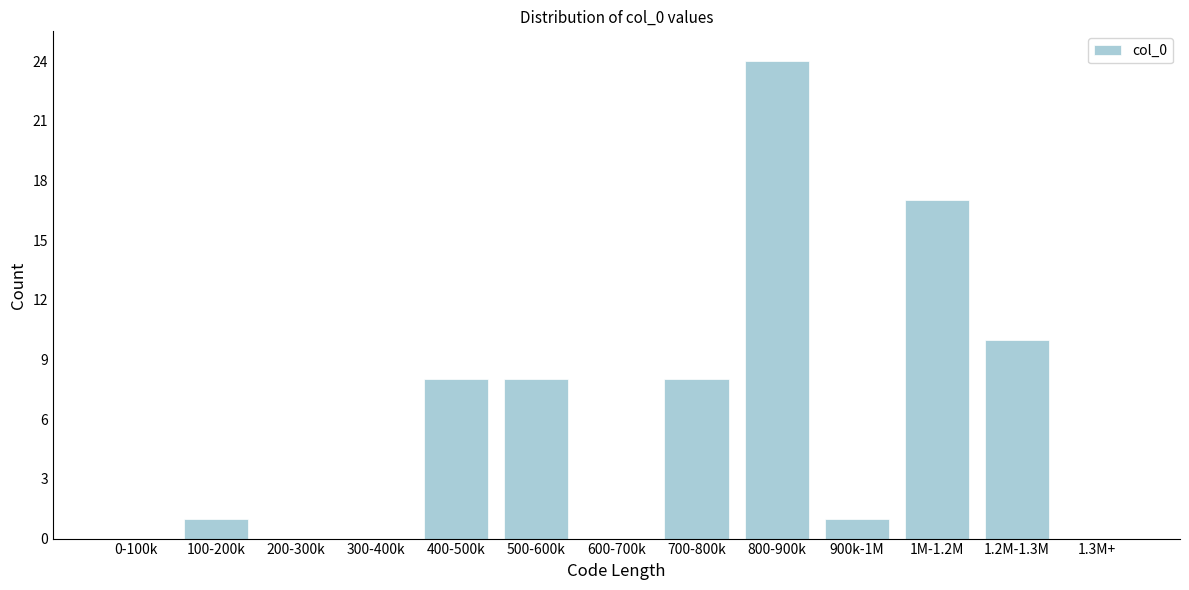

Reading left to right, what are all the values shown in this chart?

0-100k=0	100-200k=1	200-300k=0	300-400k=0	400-500k=8	500-600k=8	600-700k=0	700-800k=8	800-900k=24	900k-1M=1	1M-1.2M=17	1.2M-1.3M=10	1.3M+=0